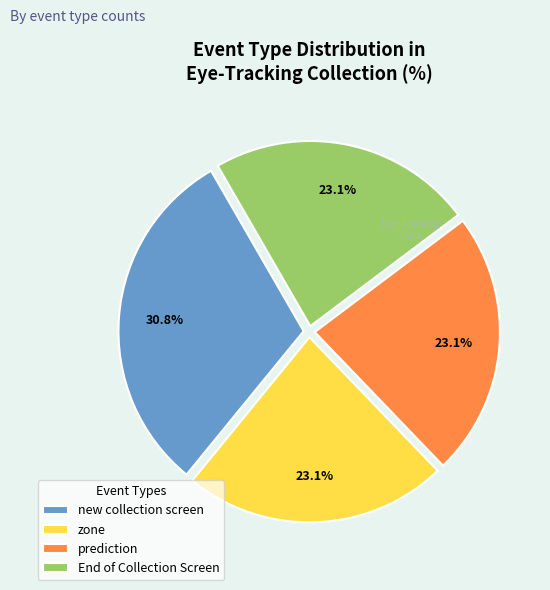

How much of the chart is everything except prediction?

76.9%